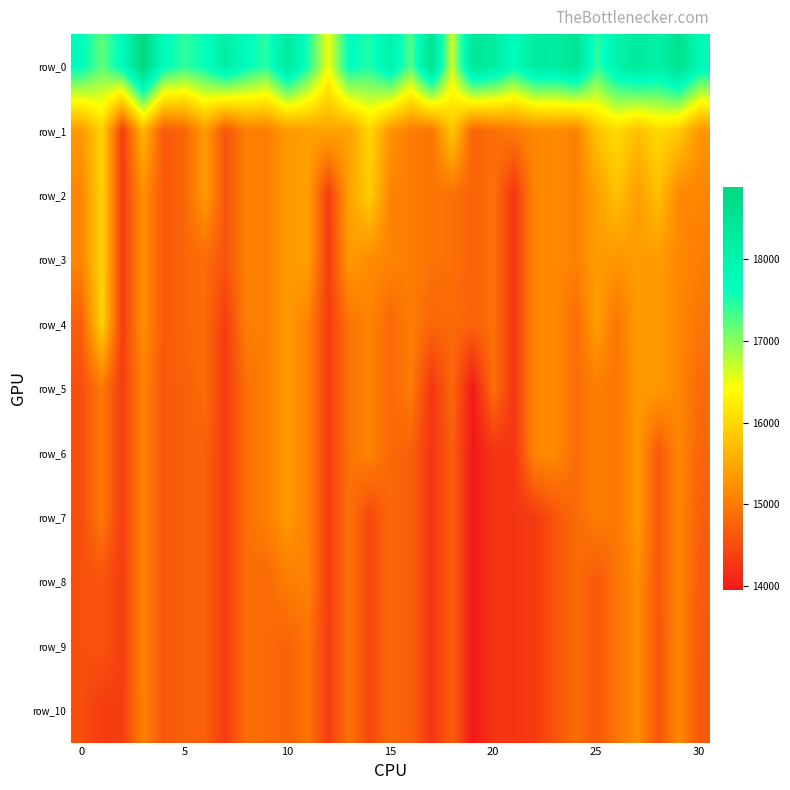

What is the maximum value for row_5?

15333.4